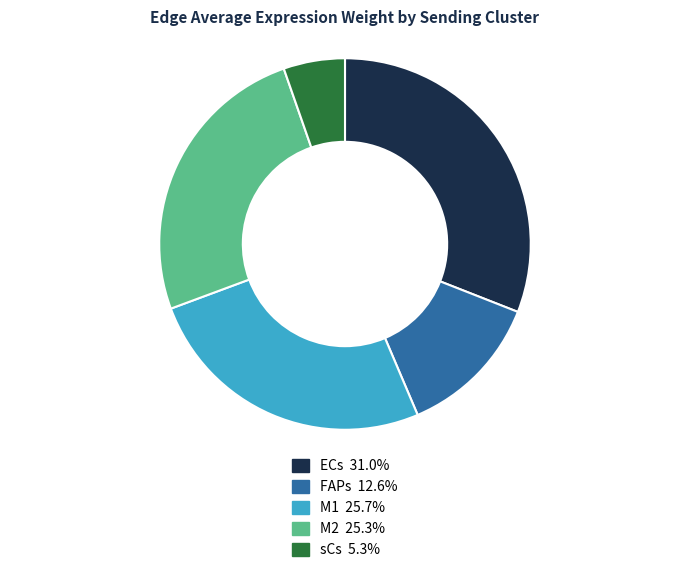

Is there any slice that represents more than half of the pie?

No